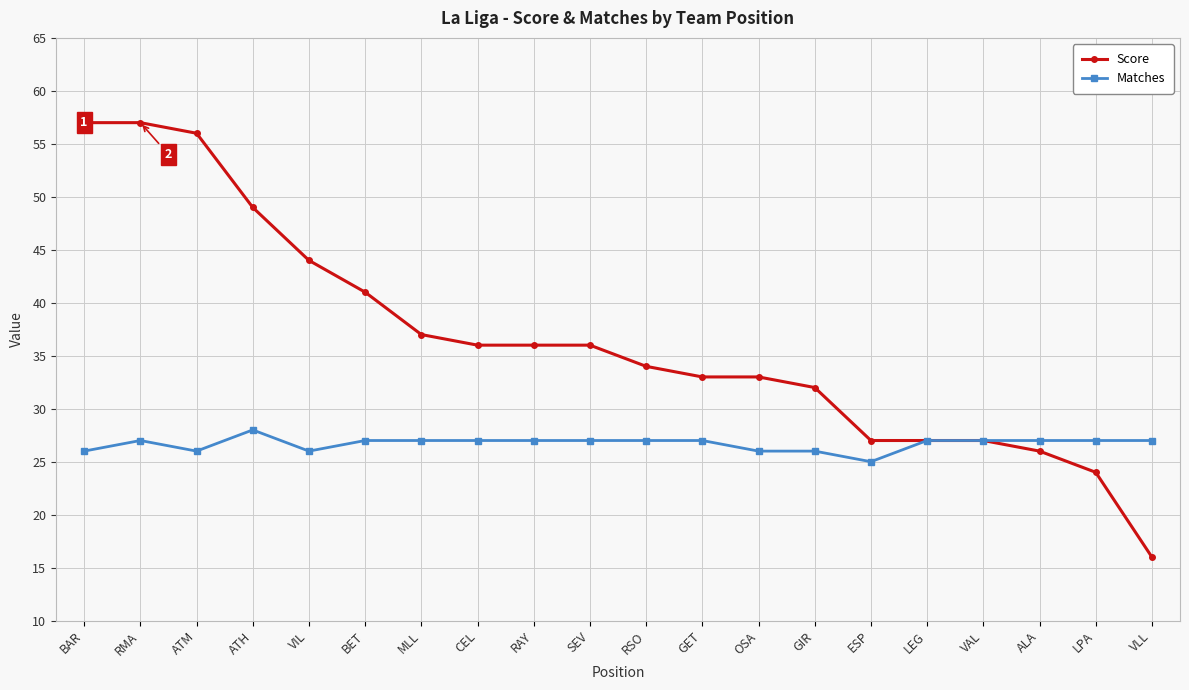

What is the maximum value for Matches?

28